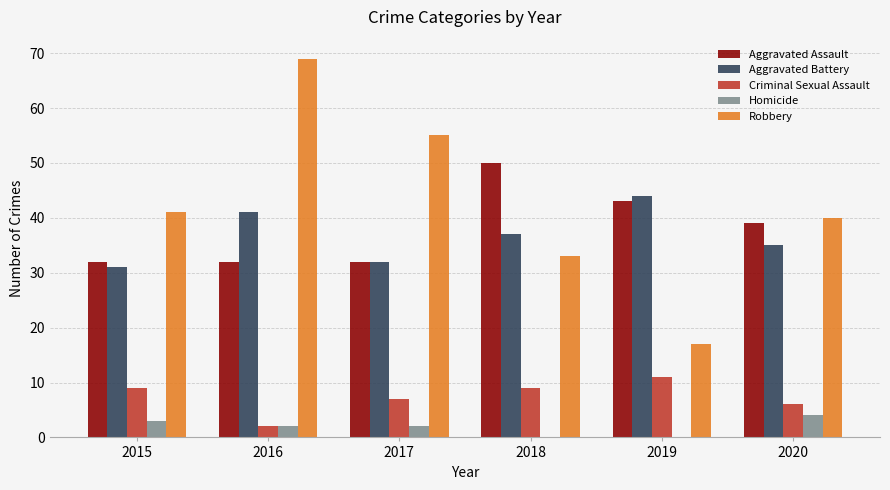

Between 2015 and 2018, which series saw the biggest shift?

Aggravated Assault